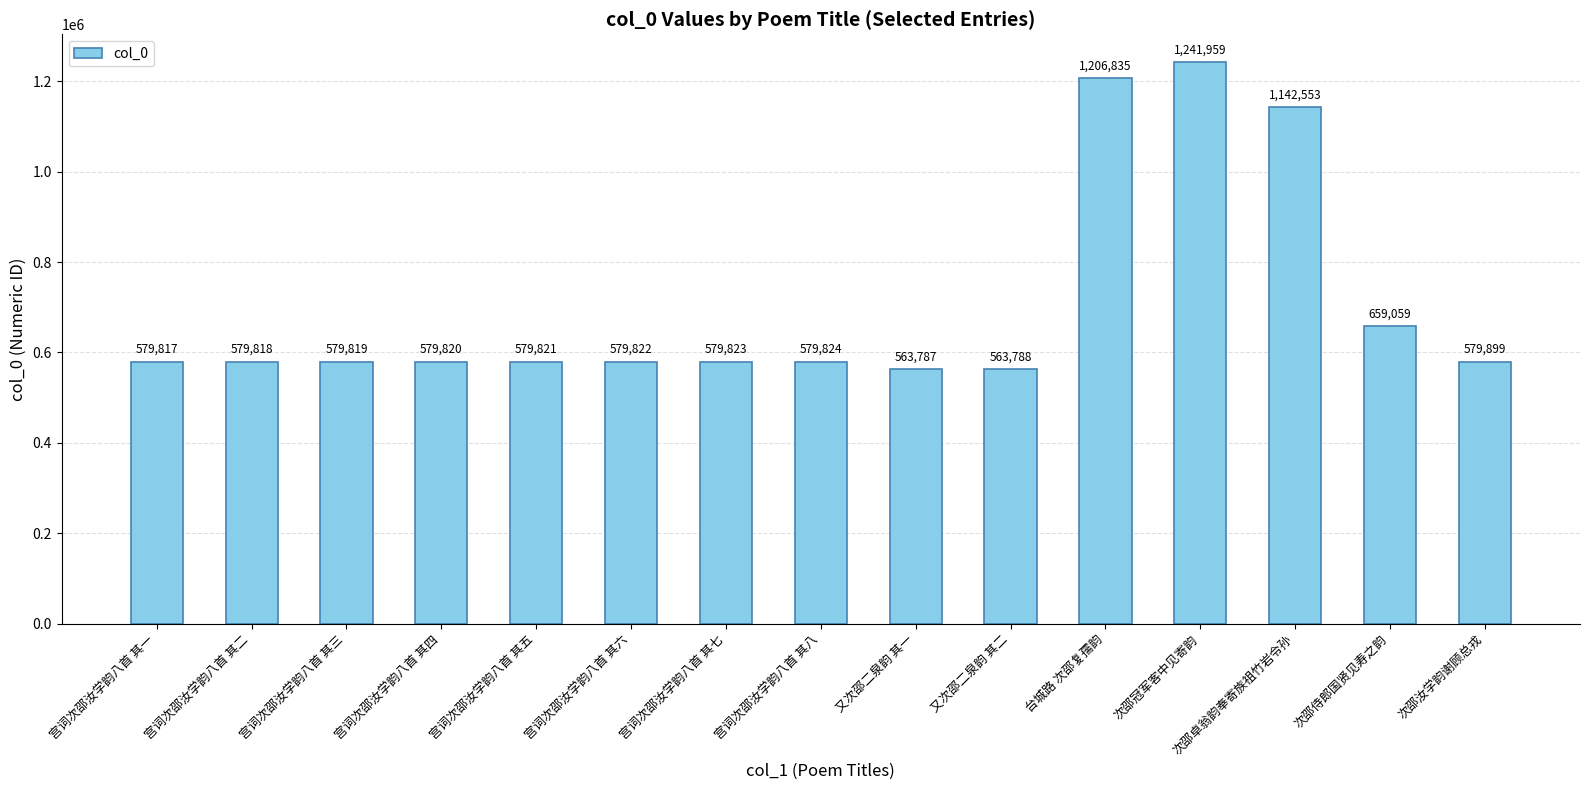

What is the change in value from 宫词次邵汝学韵八首 其一 to 宫词次邵汝学韵八首 其五?

+4